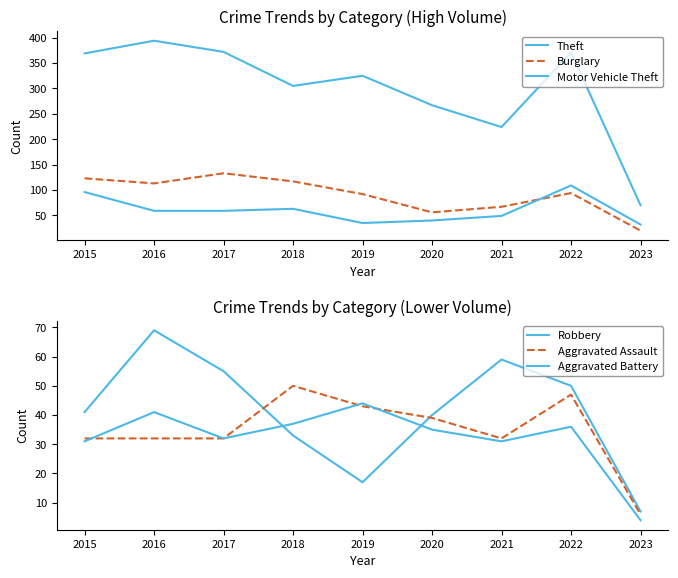

What is the value of the Robbery point at the 2nd from the left?

69